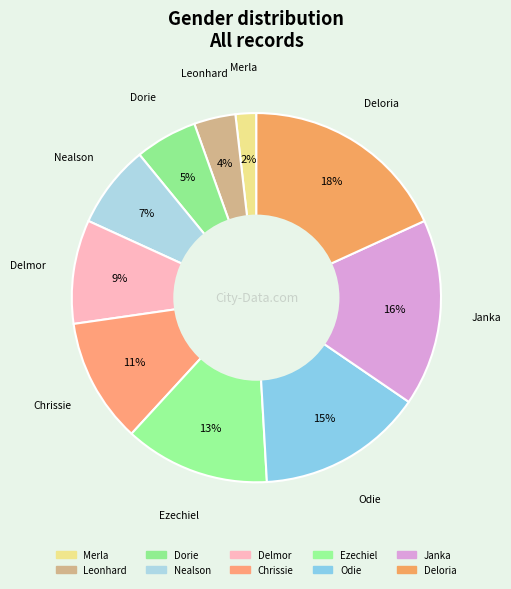

To the nearest percent, what is the combined percentage of Odie and Dorie?

20%